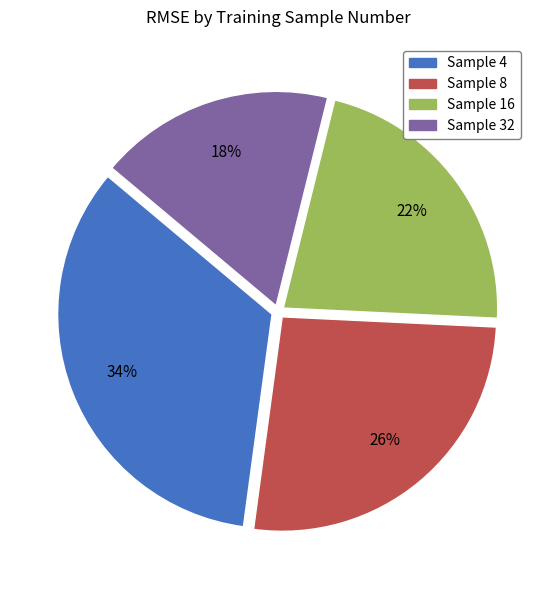

Is there any slice that represents more than half of the pie?

No